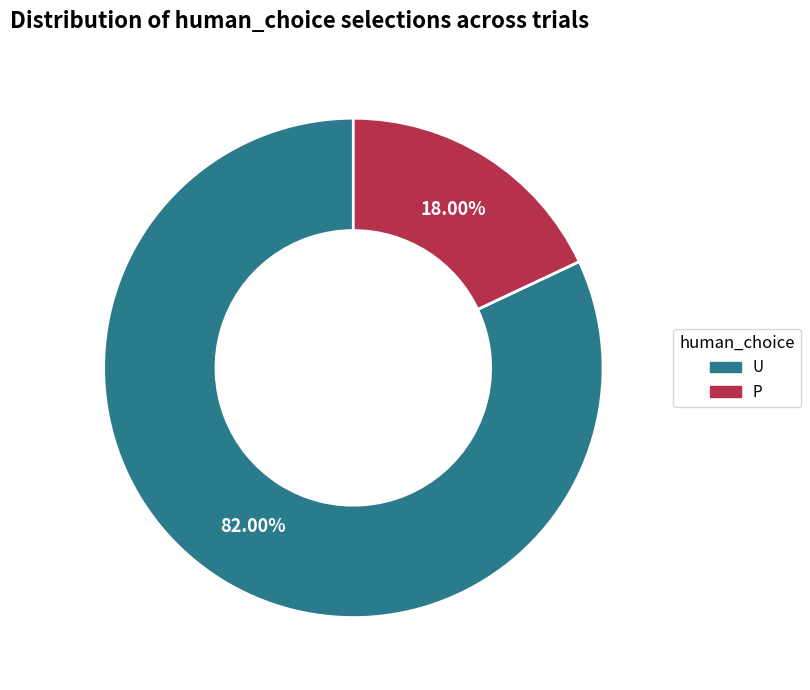

Which has a higher value, U or P?

U